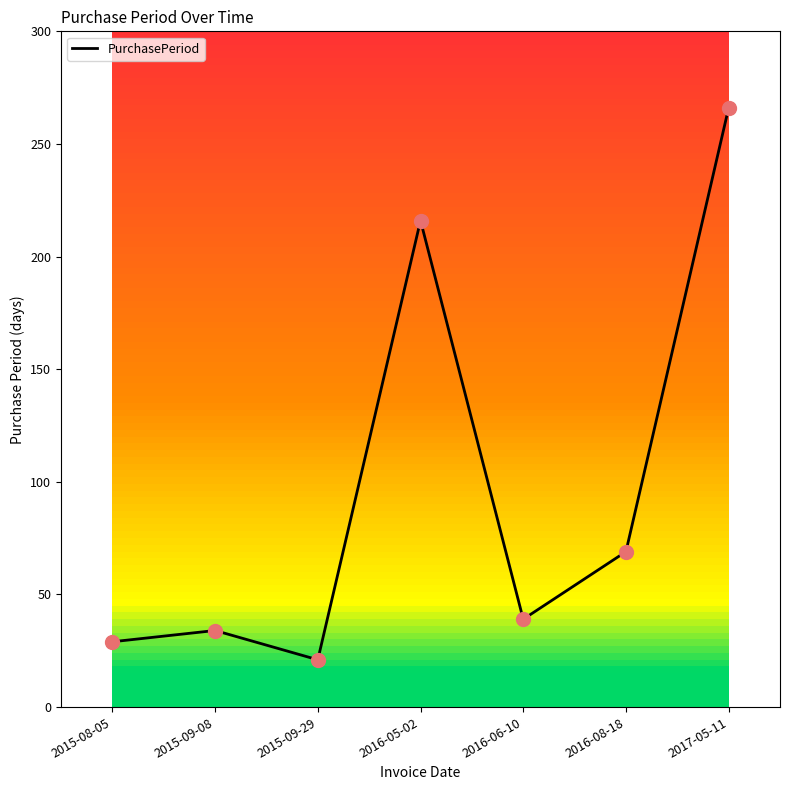

What is the change in value from 2015-08-05 to 2016-05-02?

+187